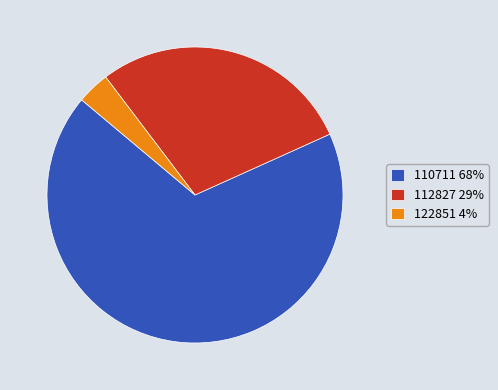

Combined, do 122851 and 110711 account for over 50%?

Yes